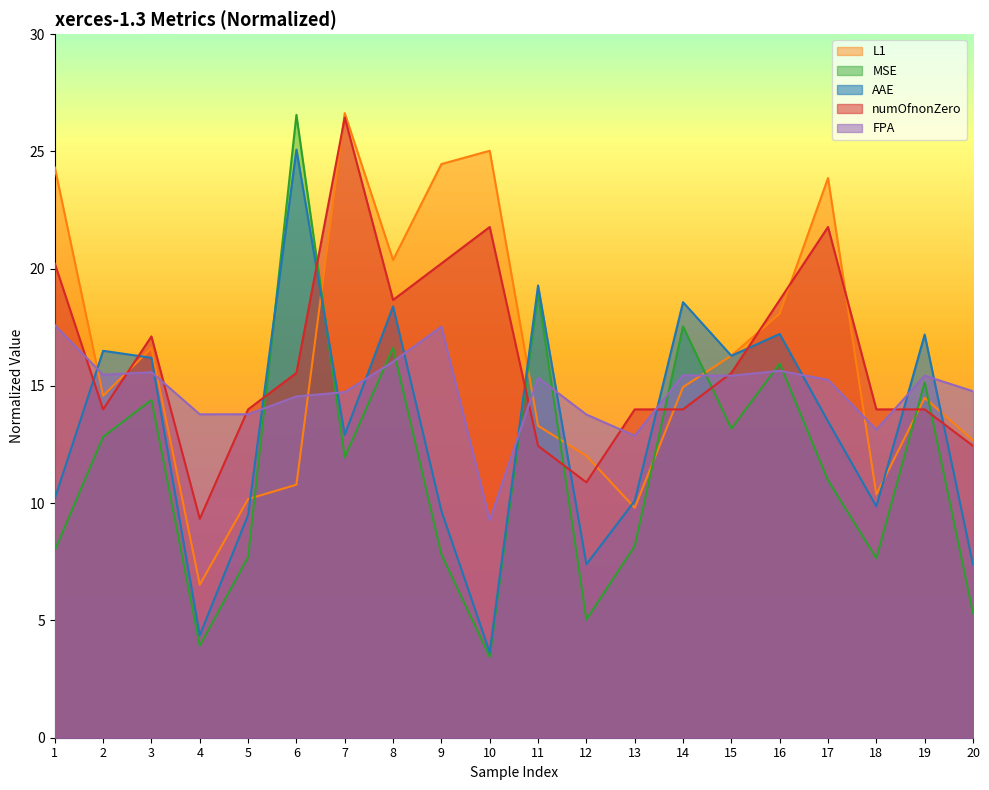

True or false: L1 has more than 1 points higher than both neighbors.

True